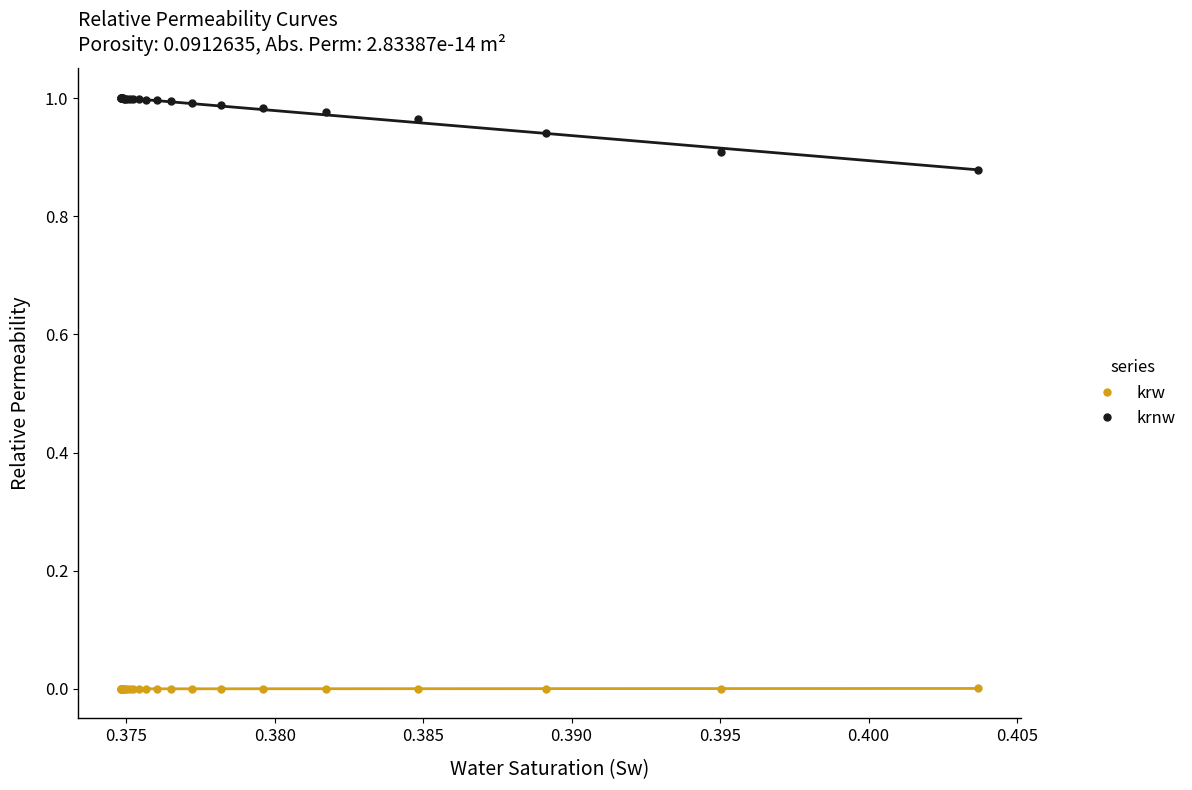

True or false: krnw and krw intersect in this chart.

False